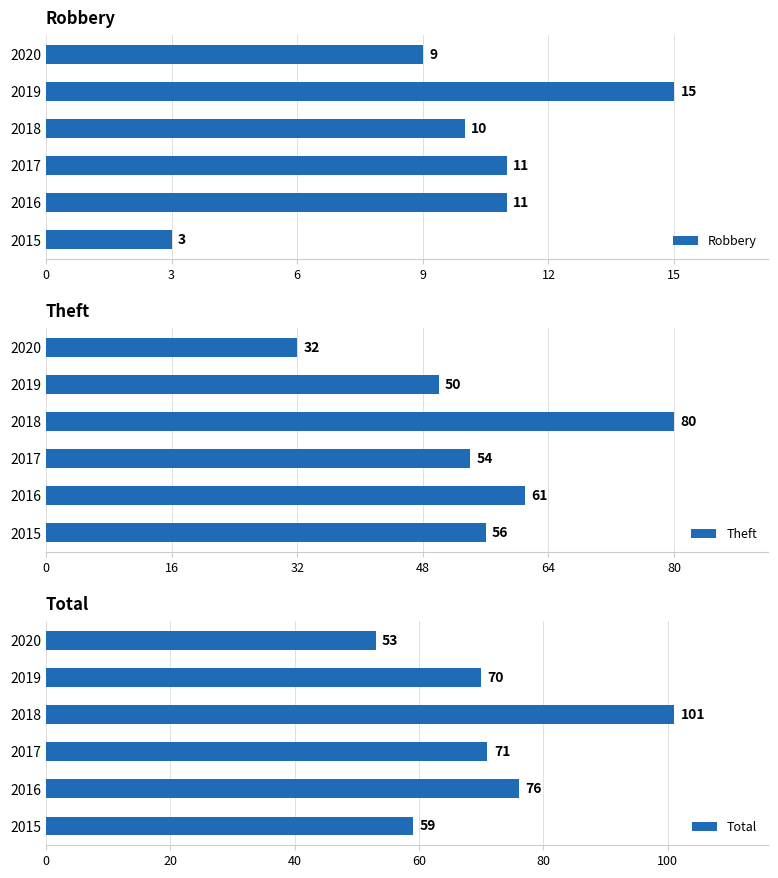

Rank the categories by Theft value from highest to lowest.

2018, 2016, 2015, 2017, 2019, 2020